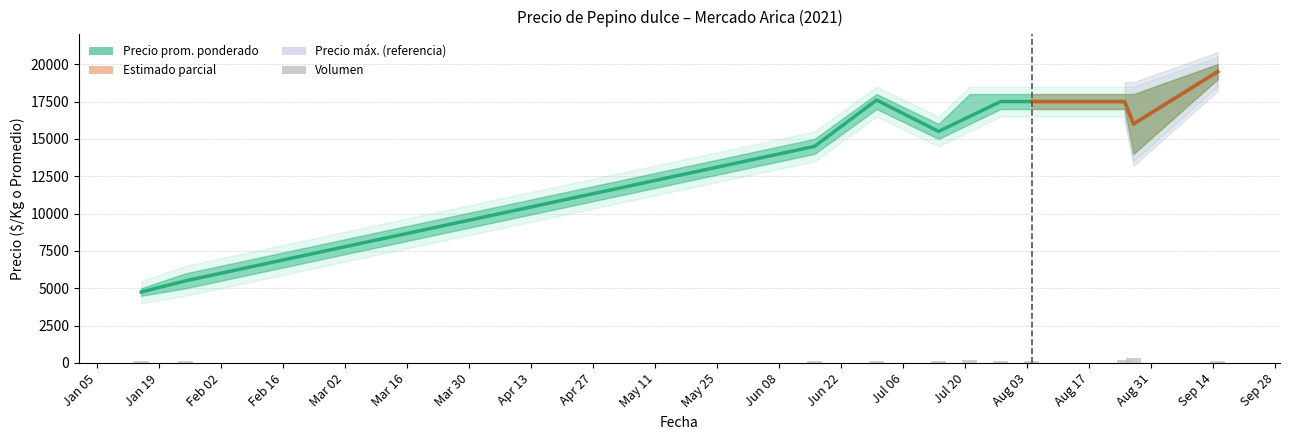

How many categories are shown in the chart?

11